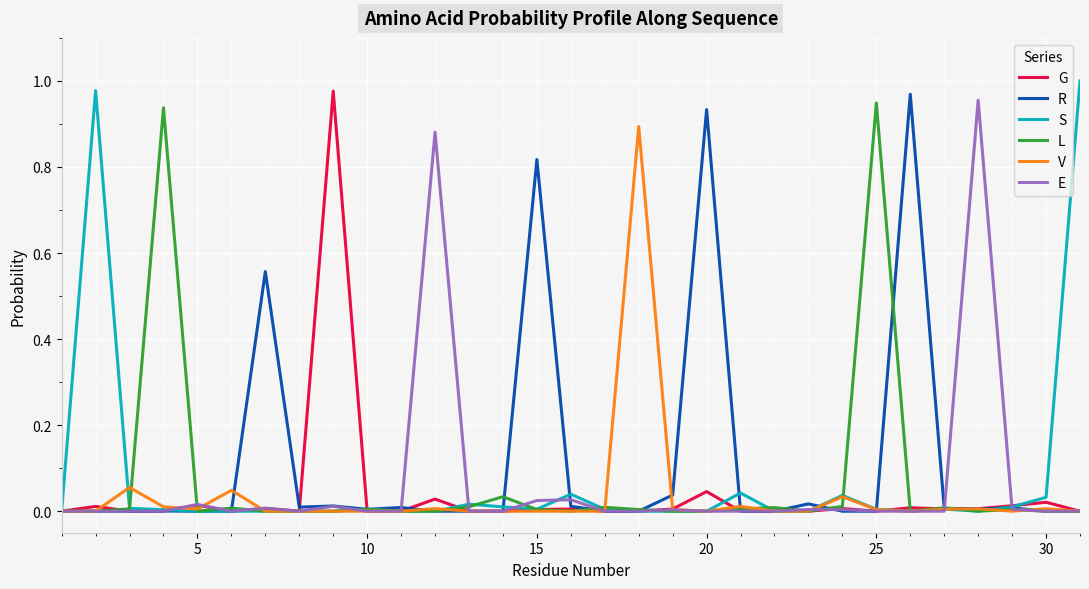

Which series has the largest range (max minus min)?

S